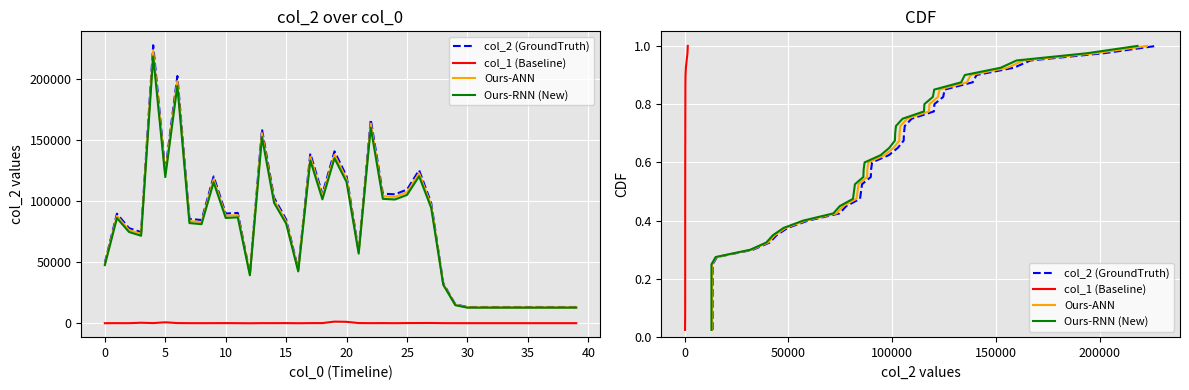

What is the difference between the second highest and second lowest values in the Ours-RNN (New) series?

0.9